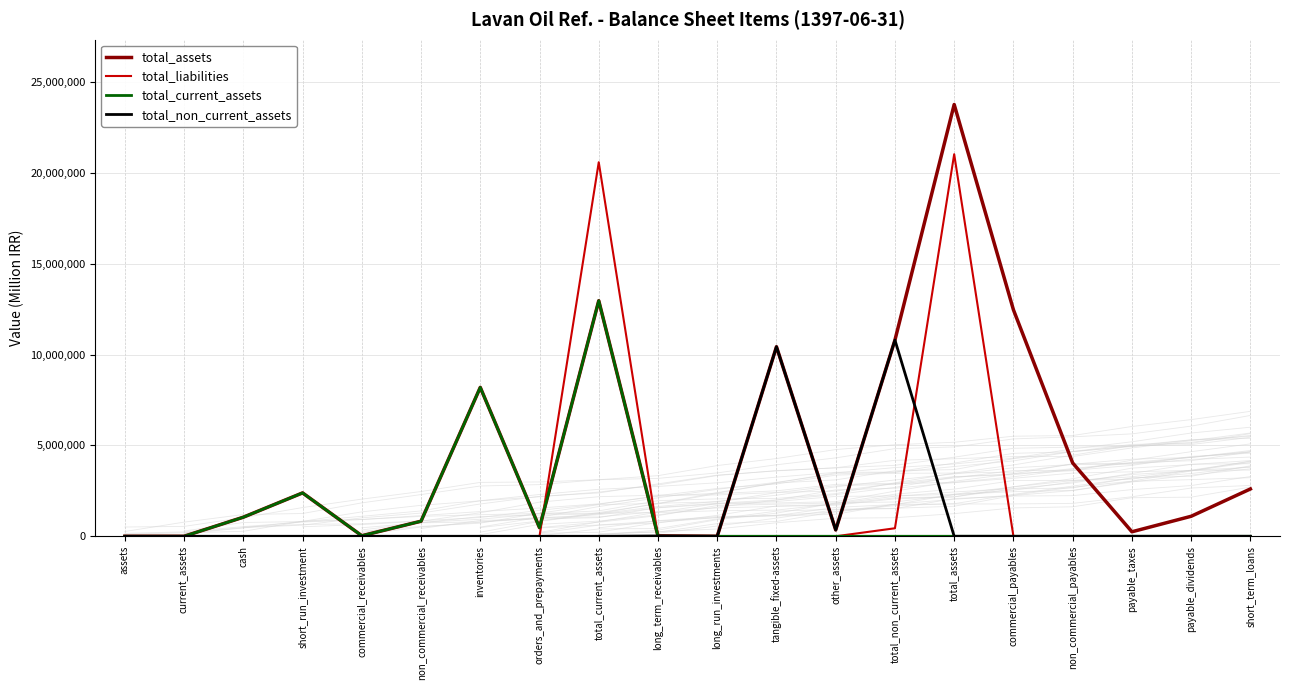

At which label is total_non_current_assets closest to 5400336?

tangible_fixed-assets